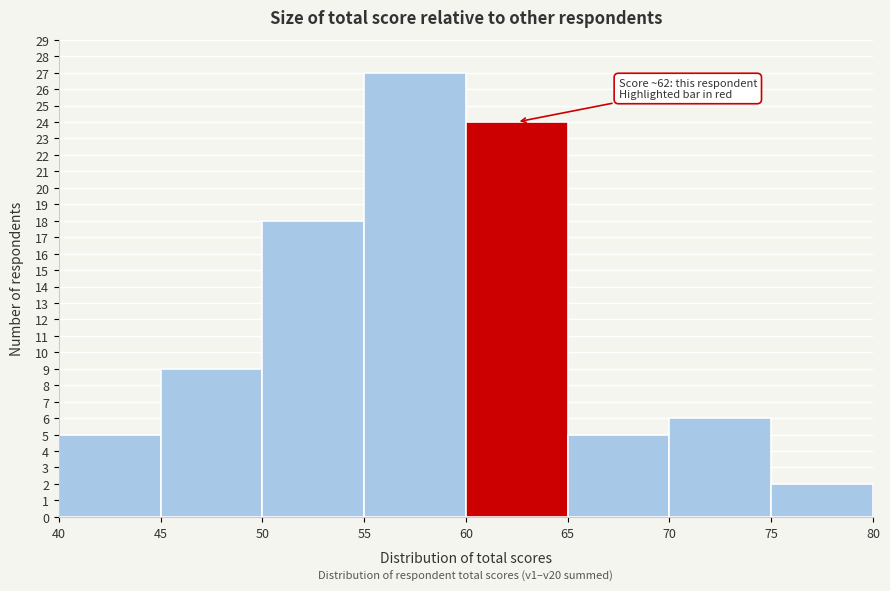

Over which range of the x-axis is the bar tallest?

55 to 60